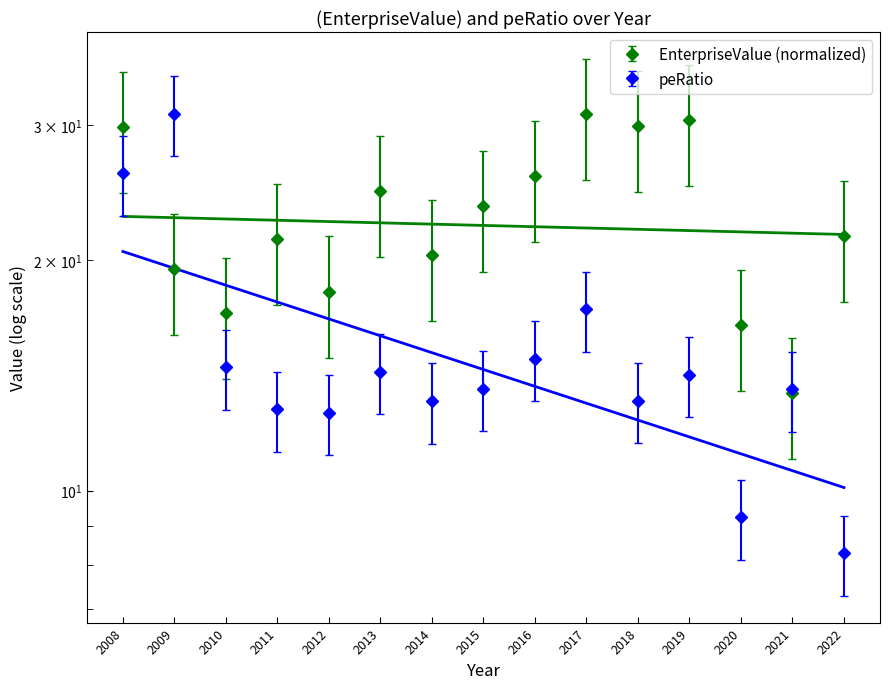

How many lines are shown in the chart?

2